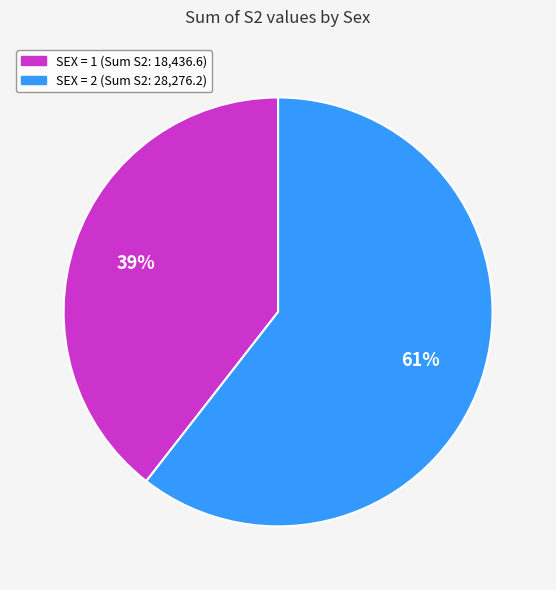

Is there any slice that represents more than half of the pie?

Yes